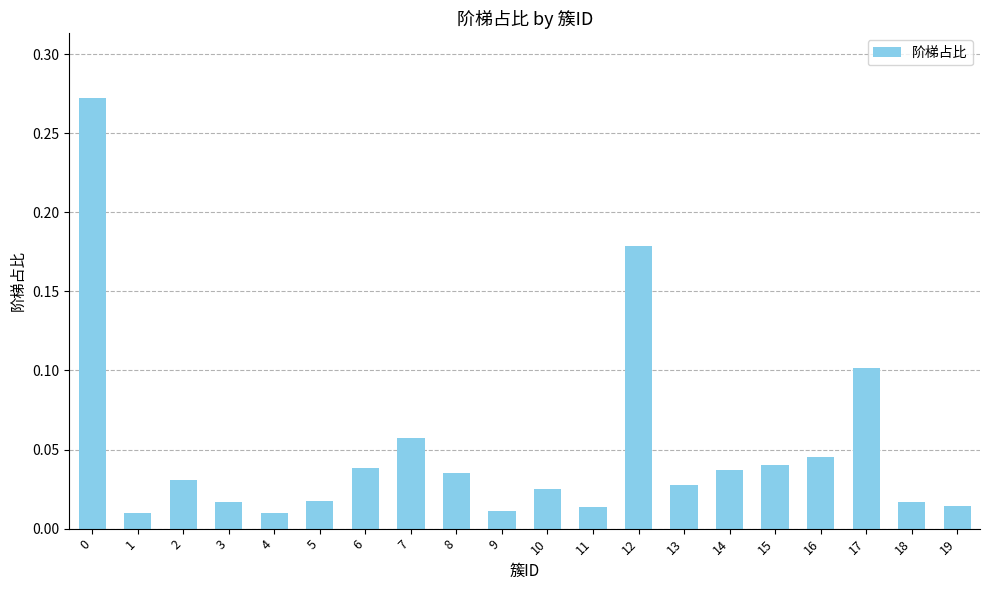

What is the change in value from 0 to 9?

-0.3